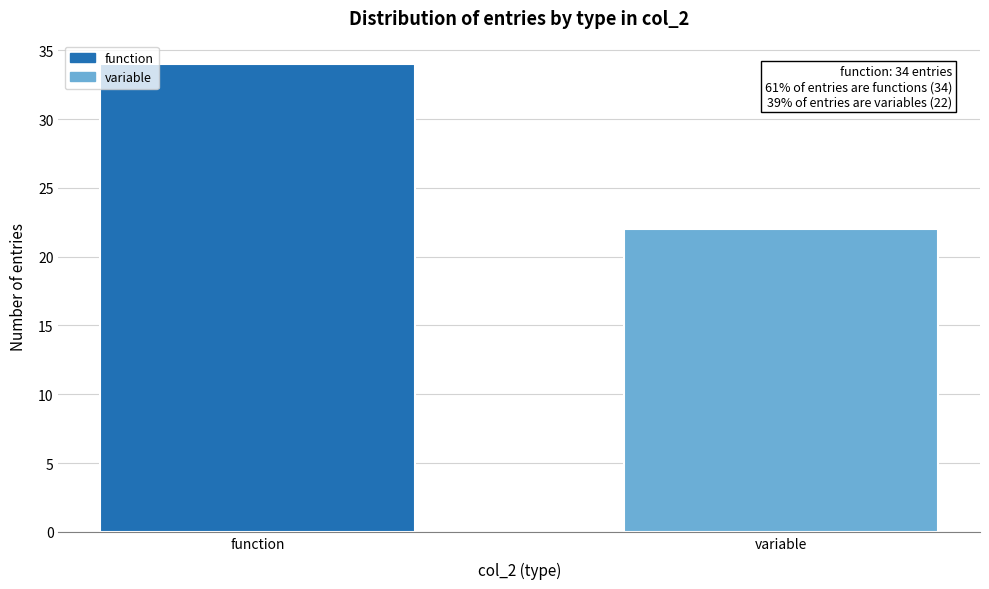

Reading left to right, list all the values displayed in this chart.

function=34	variable=22